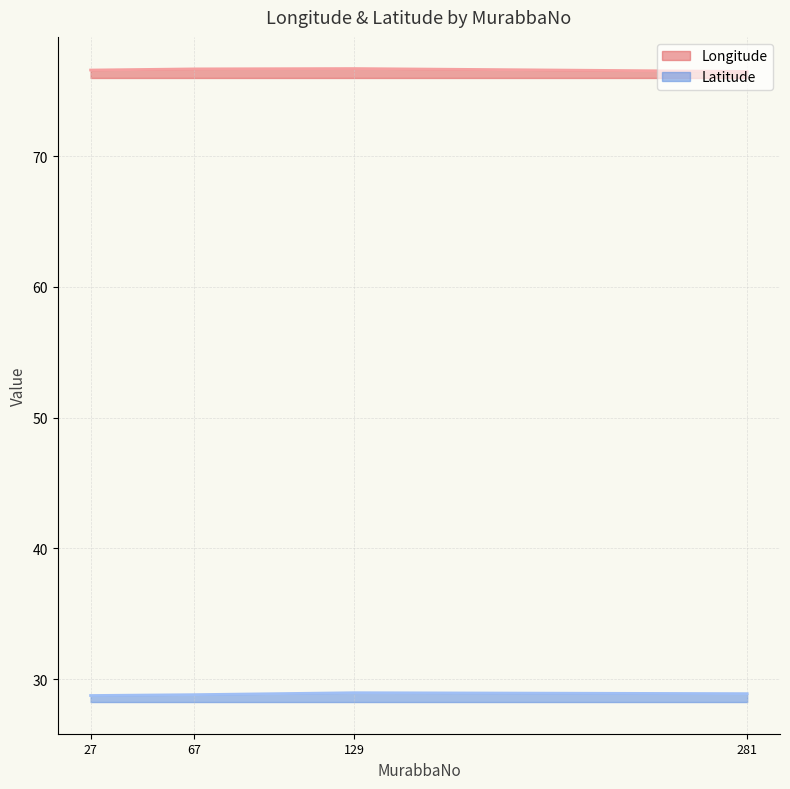

List the series in order of their peak value, highest first.

Longitude, Latitude